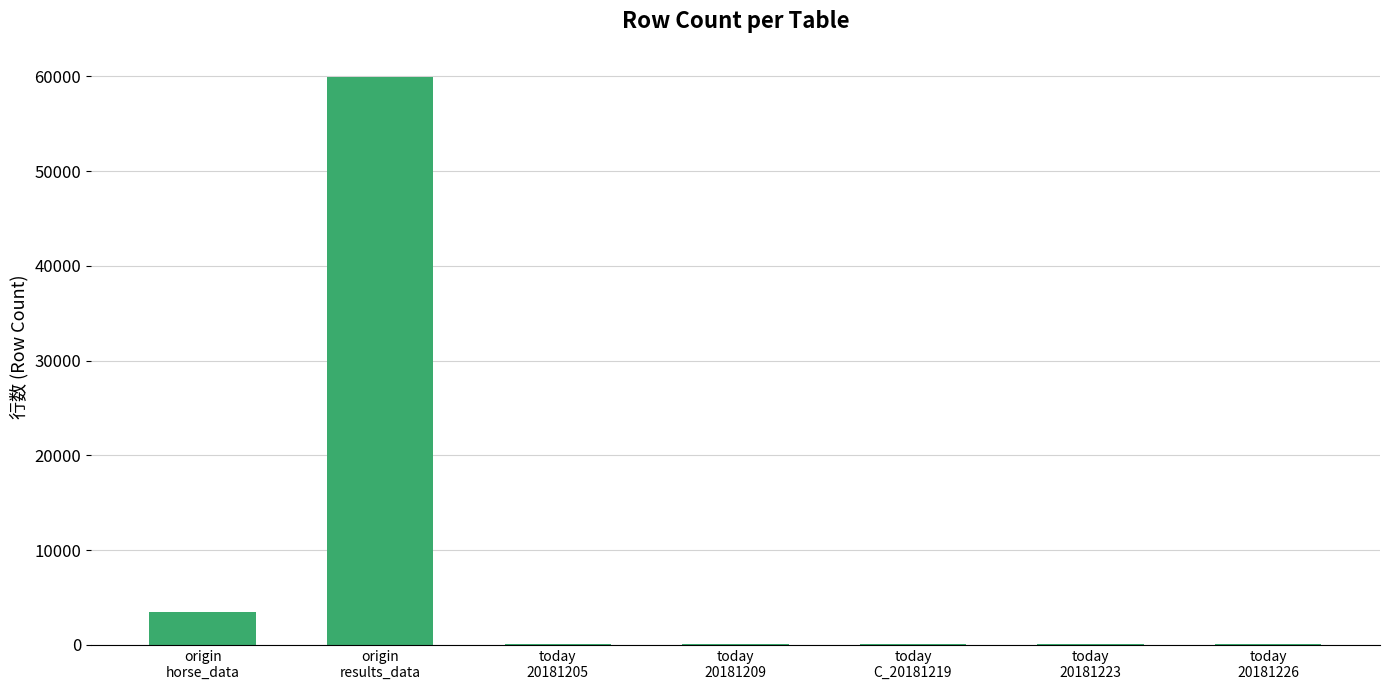

Is it true that the value at origin
results_data is 16888?

False